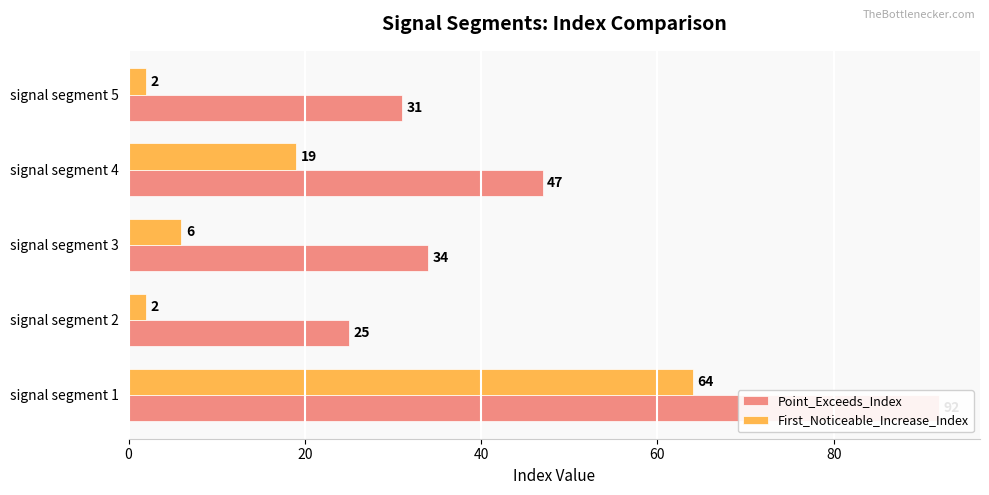

At how many categories does at least one series exceed 69?

1